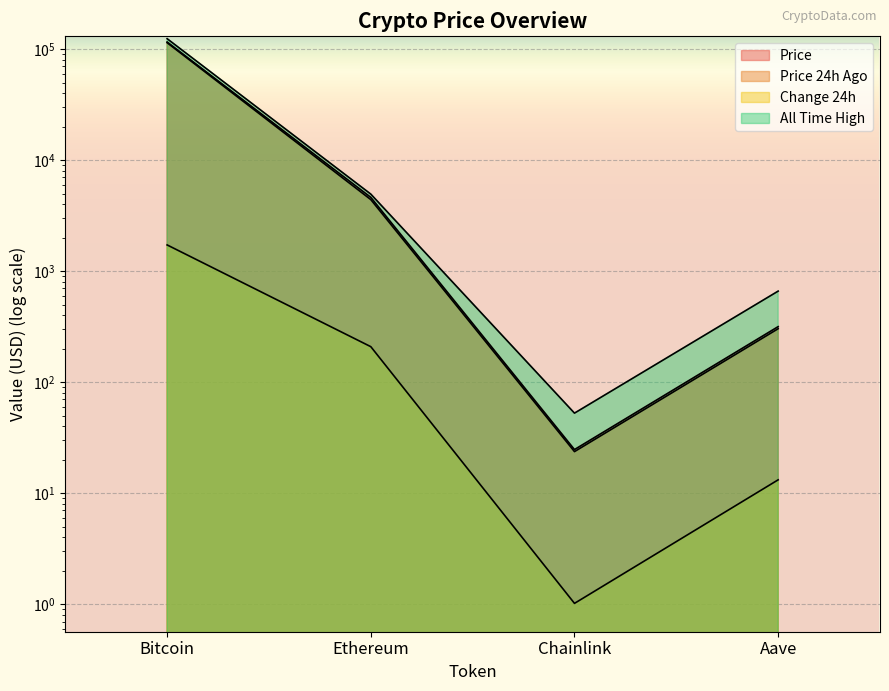

What position from the left is Chainlink?

3